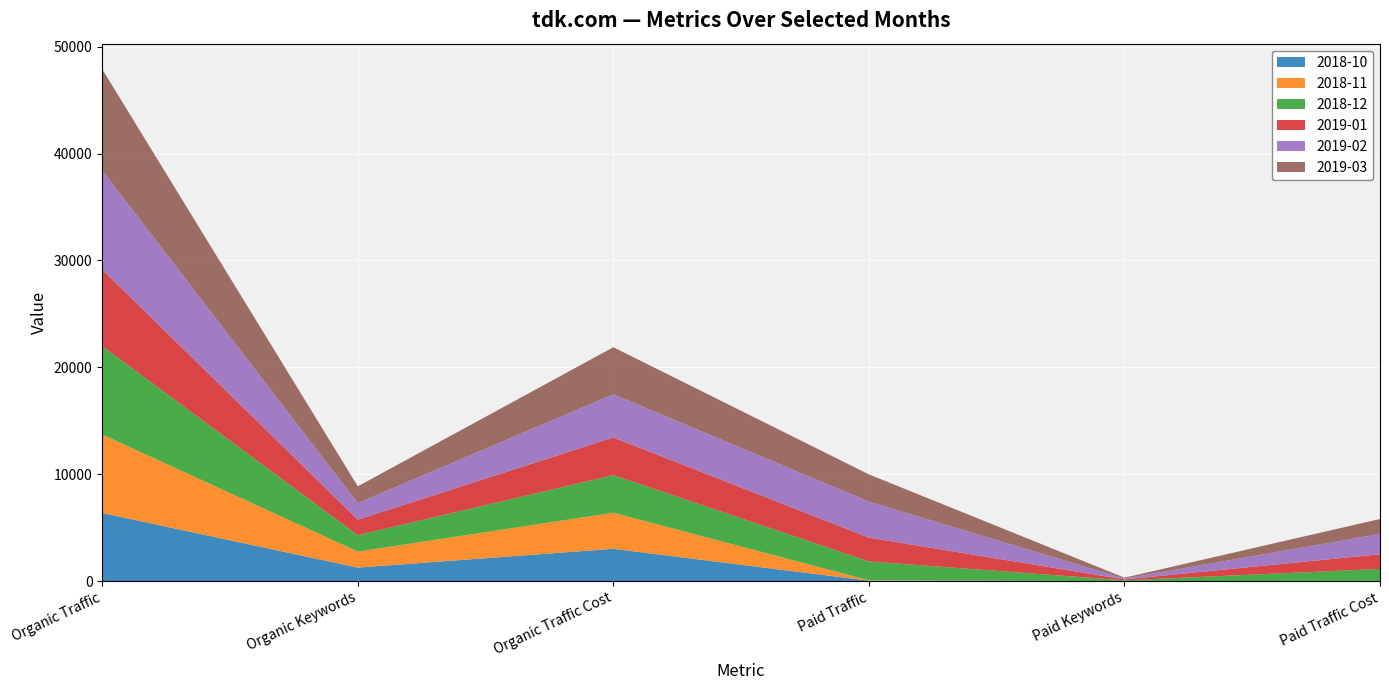

Reading left to right, what are all the values shown in this chart?

2018-10: 6380	1273	3031	47	2	25
2018-11: 7340	1498	3371	37	6	8
2018-12: 8264	1537	3519	1763	75	1115
2019-01: 7166	1444	3526	2227	86	1375
2019-02: 9271	1550	4037	3366	83	1893
2019-03: 9464	1572	4401	2551	77	1403